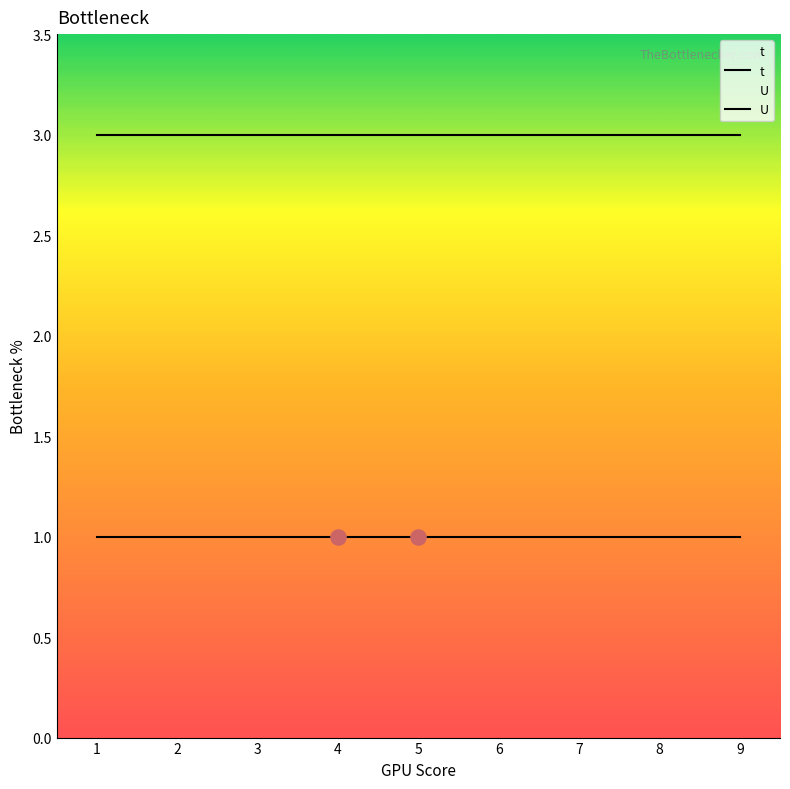

Which series reaches the minimum Y coordinate?

U